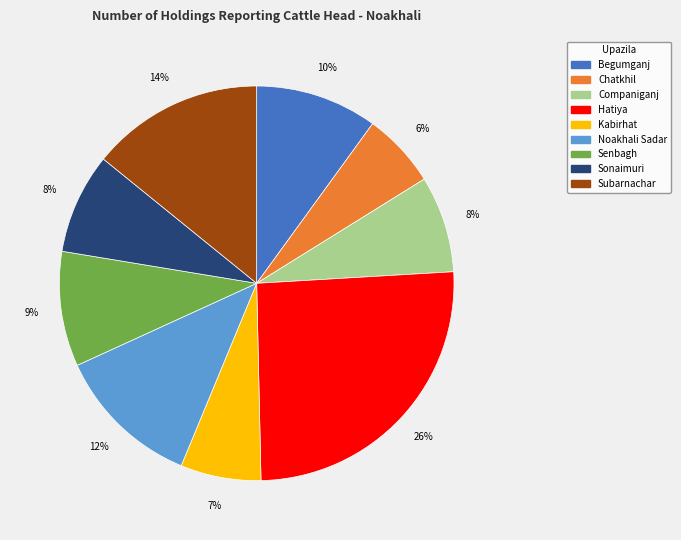

Does Senbagh represent more than half of the total?

No